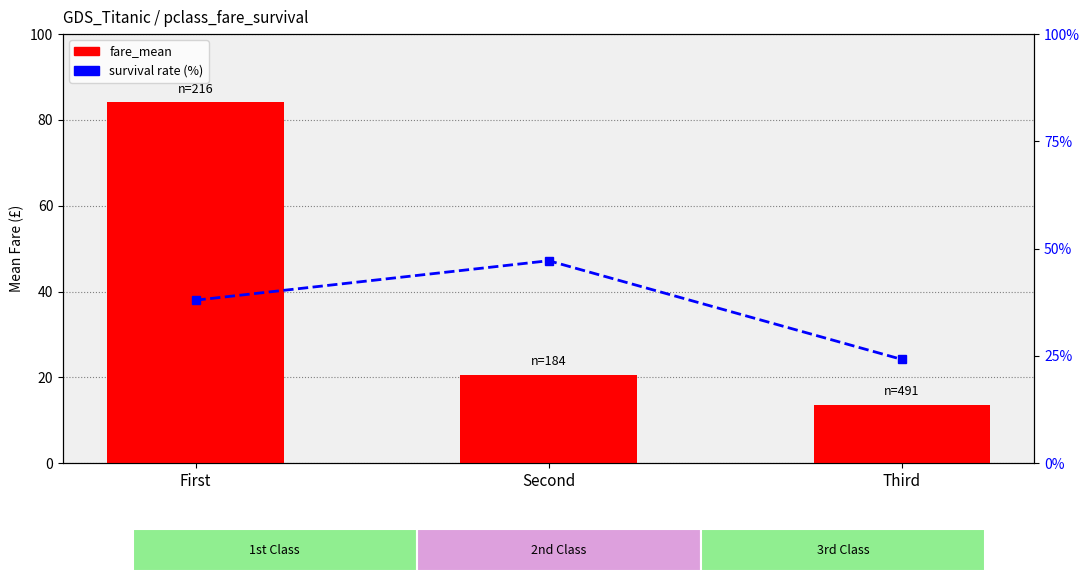

At Second, list the series in order from smallest to largest.

fare_mean, survival_rate